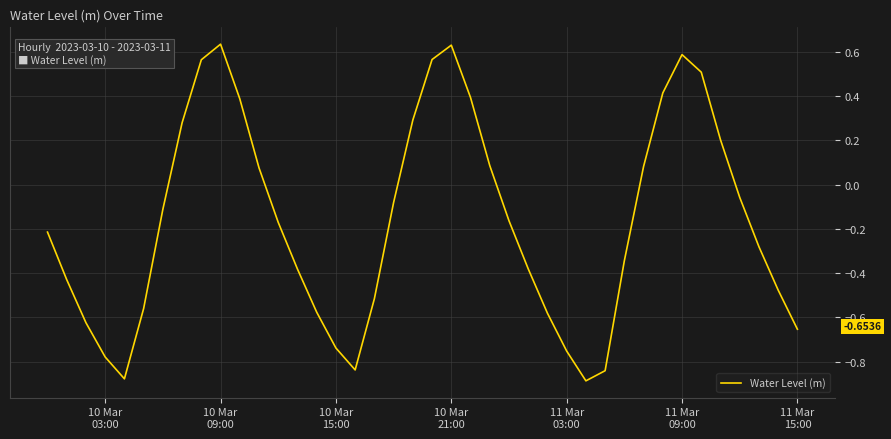

At which category does the chart reach its peak across all series?

10 Mar 09:00